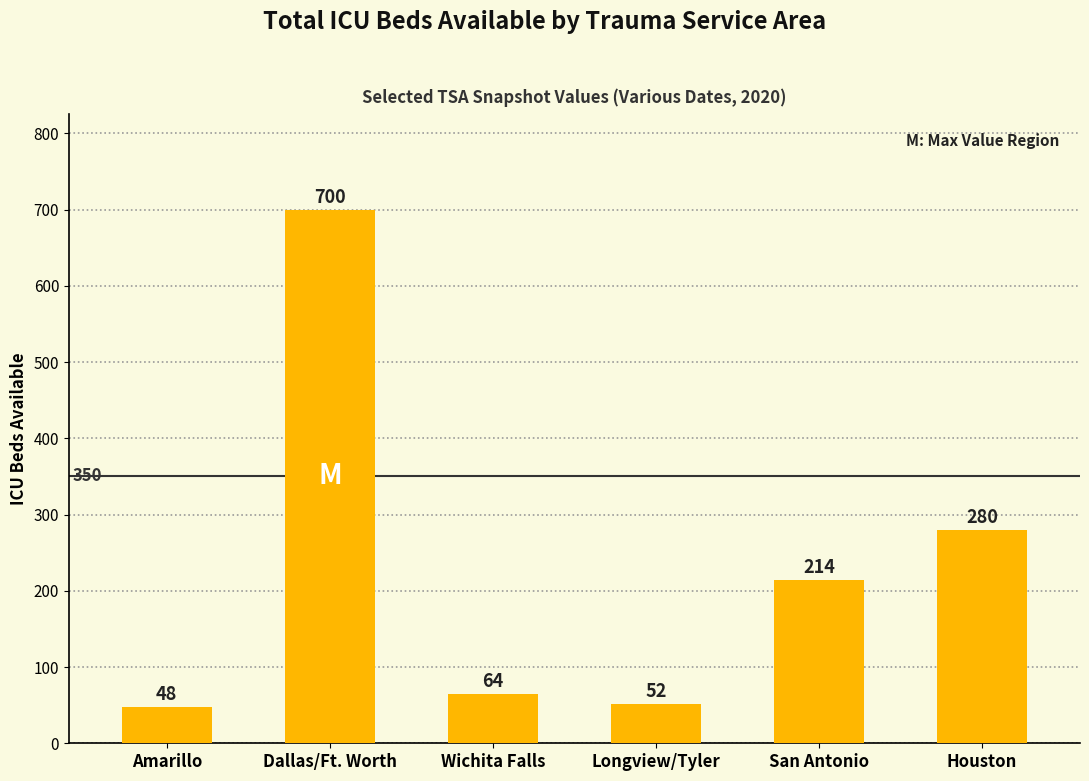

What is the sum of all values?

1358